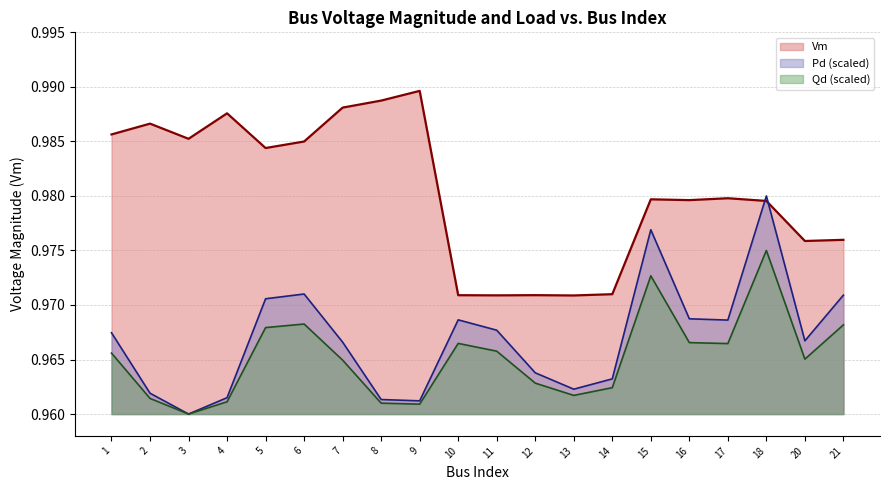

Which label corresponds to the smallest value in the chart?

3